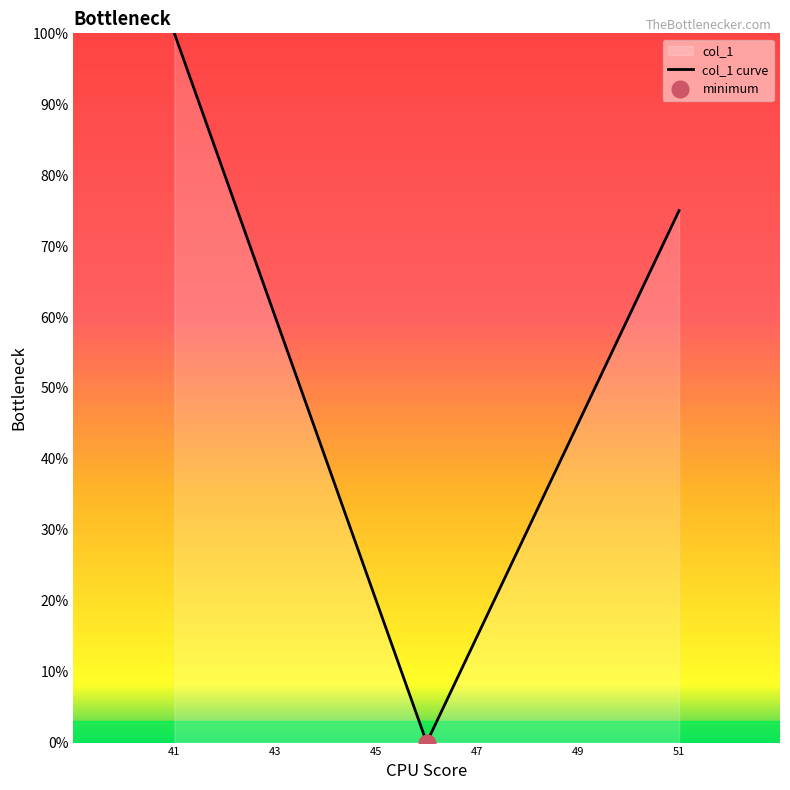

How many data points does each series have?

11